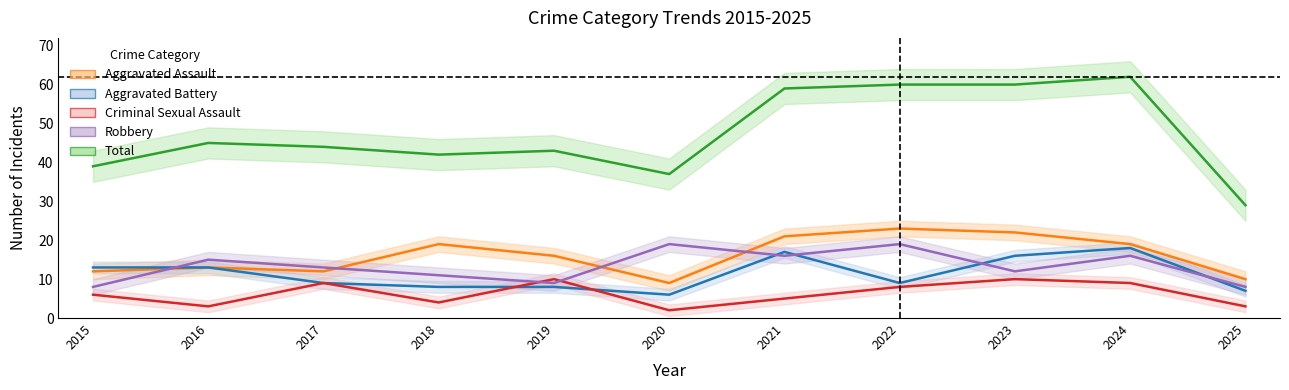

What is the value of the Aggravated Battery point at the 7th from the left?

17